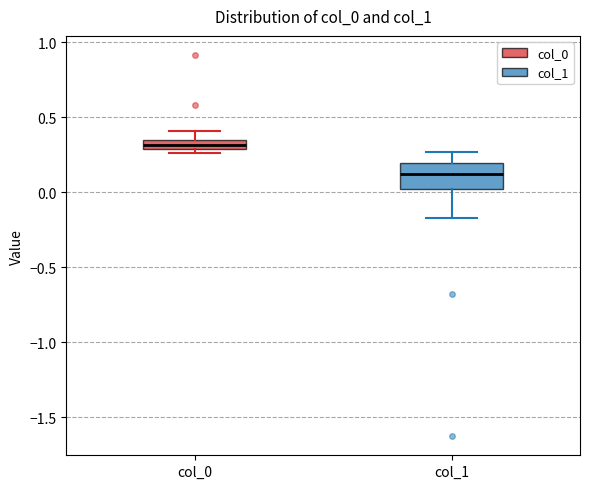

Comparing the boxes themselves (not the whiskers), which one is the tallest?

col_1